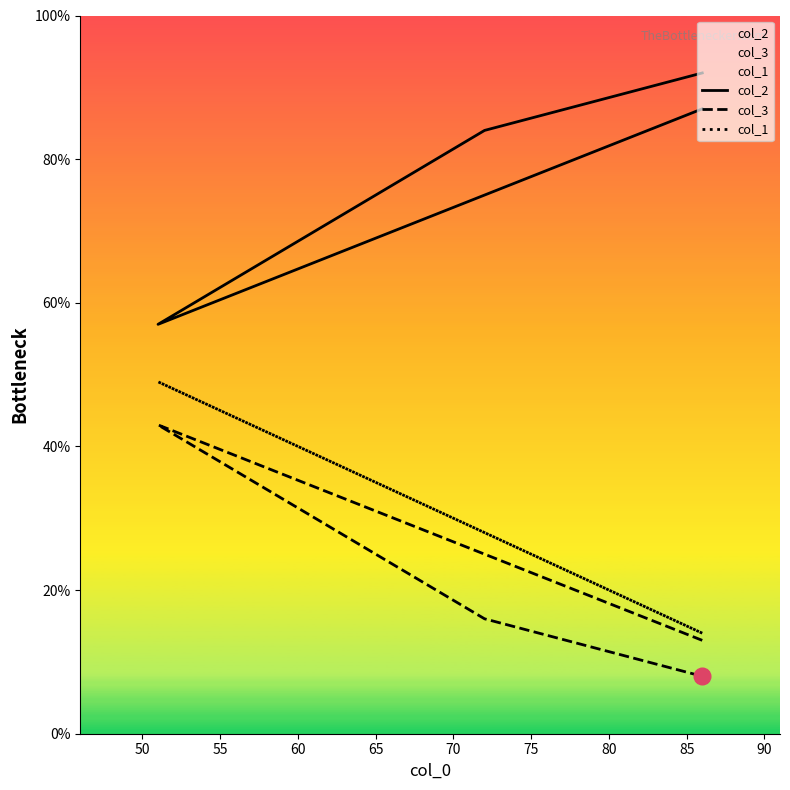

Which series changed the most between 50 and 55?

col_2